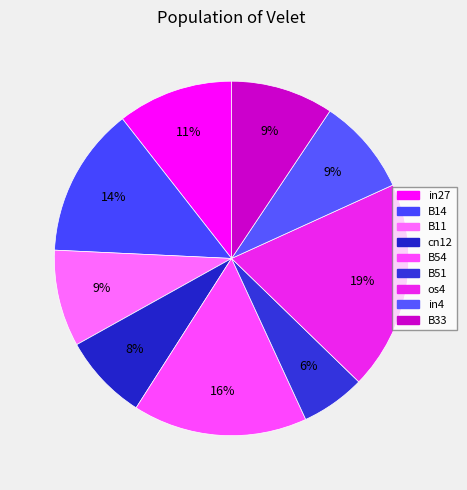

To the nearest percent, what is the difference between the largest and smallest slice percentages?

13%